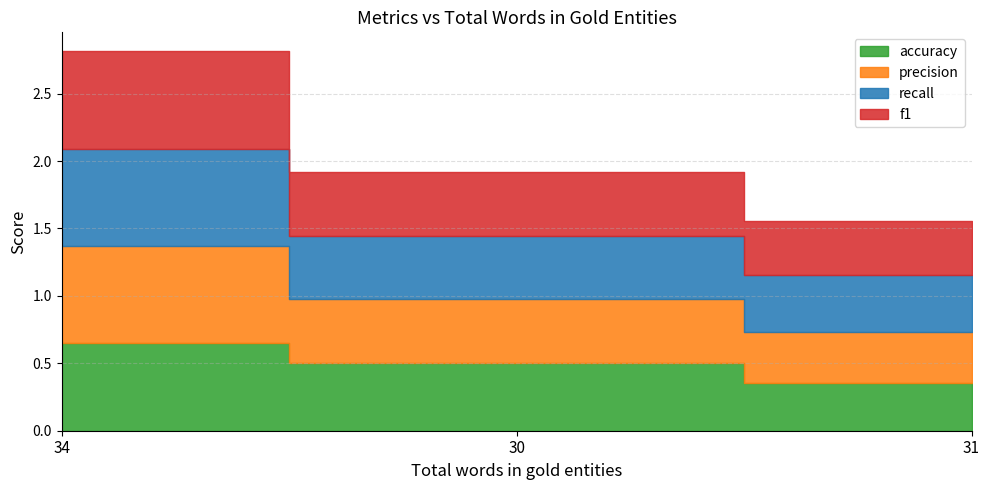

At which category is the sum across all series the highest?

34